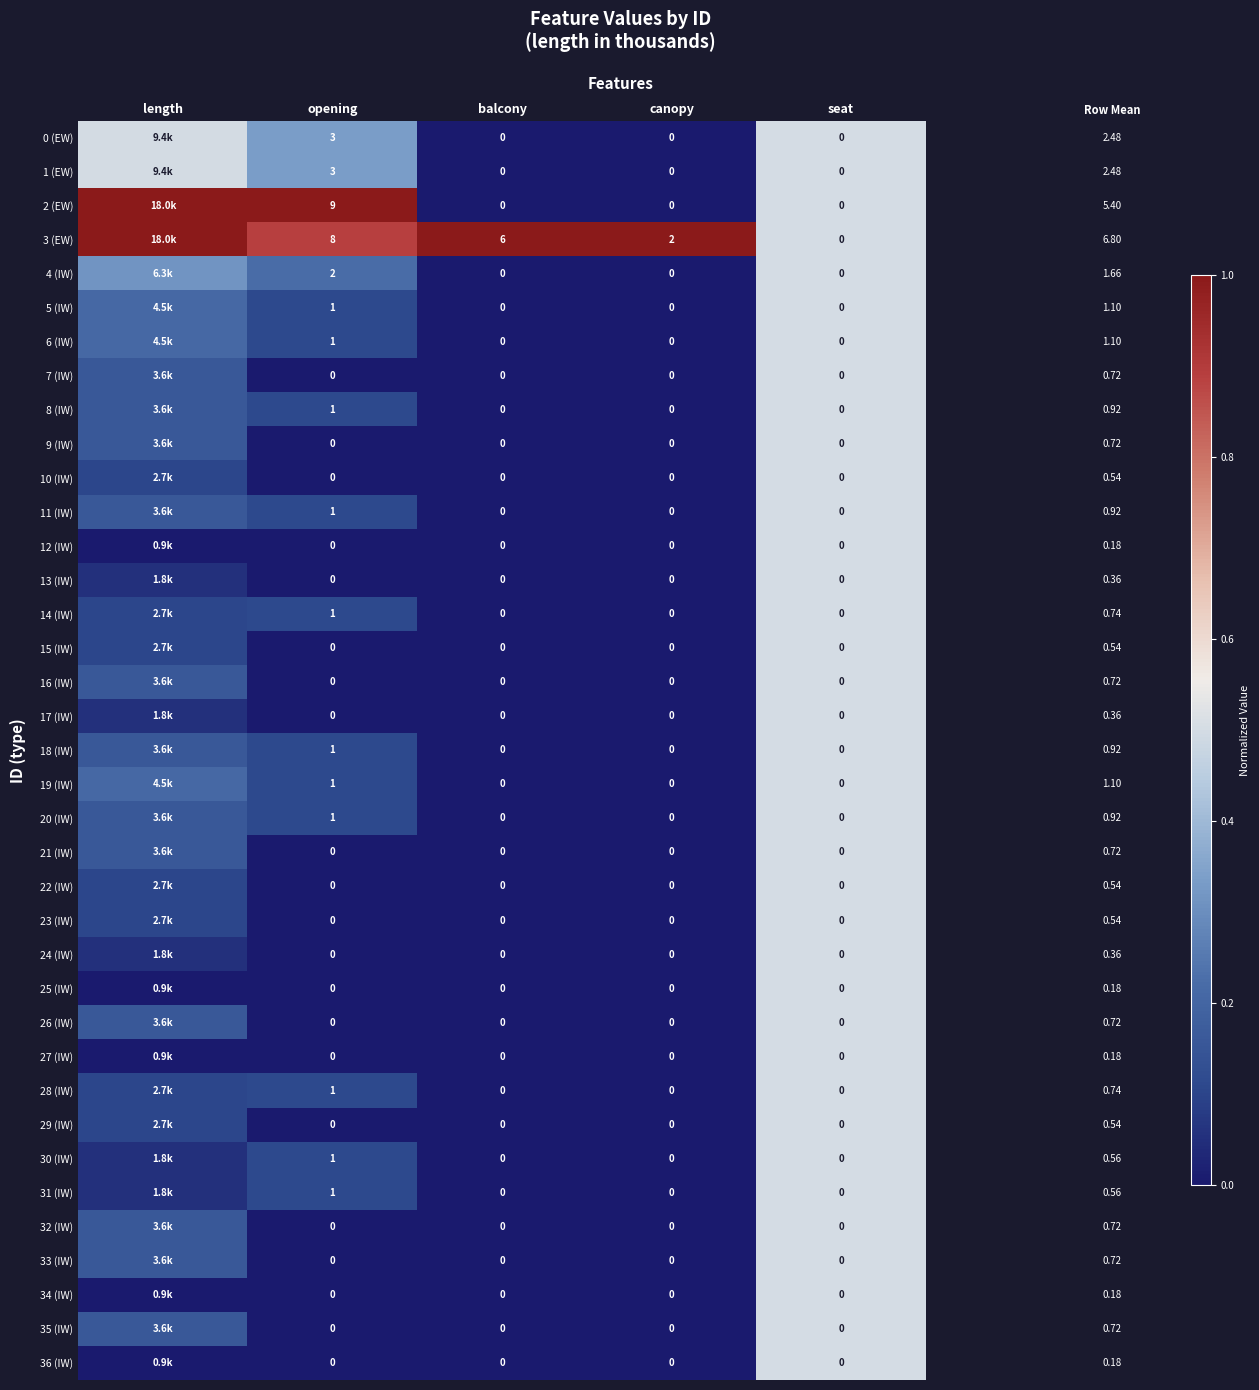

At balcony, list the series in order from largest to smallest.

3 (EW), 0 (EW), 1 (EW), 2 (EW), 4 (IW), 5 (IW), 6 (IW), 7 (IW), 8 (IW), 9 (IW), 10 (IW), 11 (IW), 12 (IW), 13 (IW), 14 (IW), 15 (IW), 16 (IW), 17 (IW), 18 (IW), 19 (IW), 20 (IW), 21 (IW), 22 (IW), 23 (IW), 24 (IW), 25 (IW), 26 (IW), 27 (IW), 28 (IW), 29 (IW), 30 (IW), 31 (IW), 32 (IW), 33 (IW), 34 (IW), 35 (IW), 36 (IW)